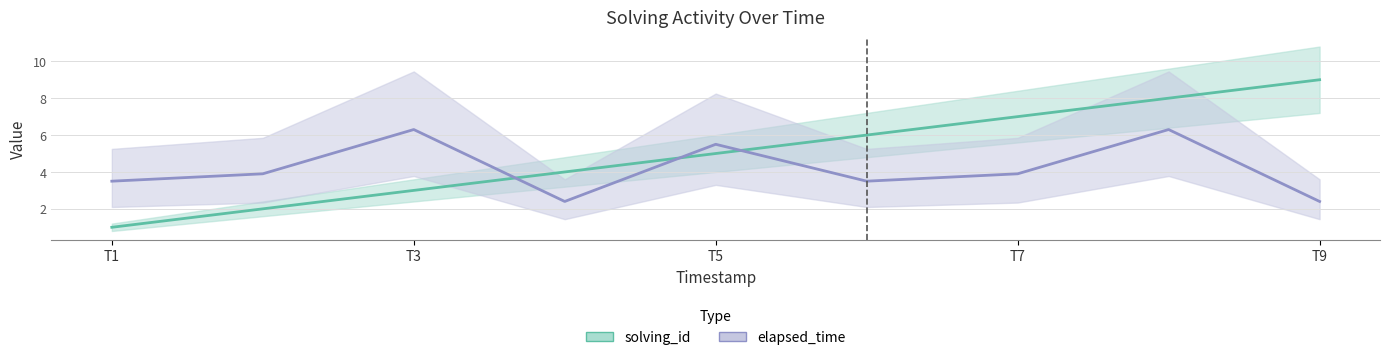

What is the difference between the elapsed_time values at 1572130990000 and 1572131049000?

3.1